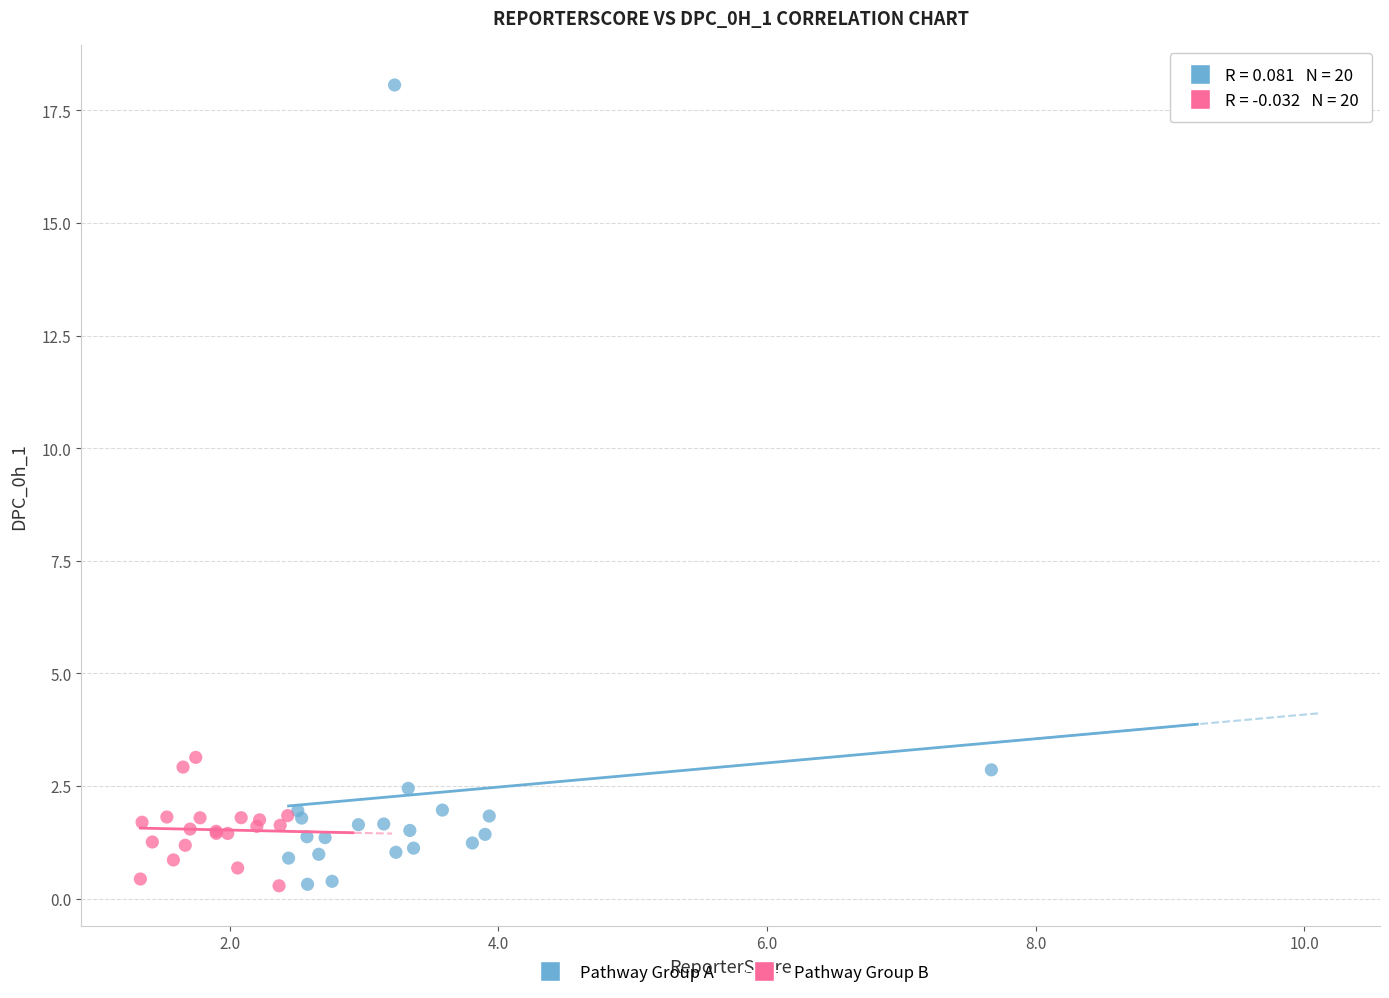

Which series reaches the maximum Y coordinate?

Pathway Group A